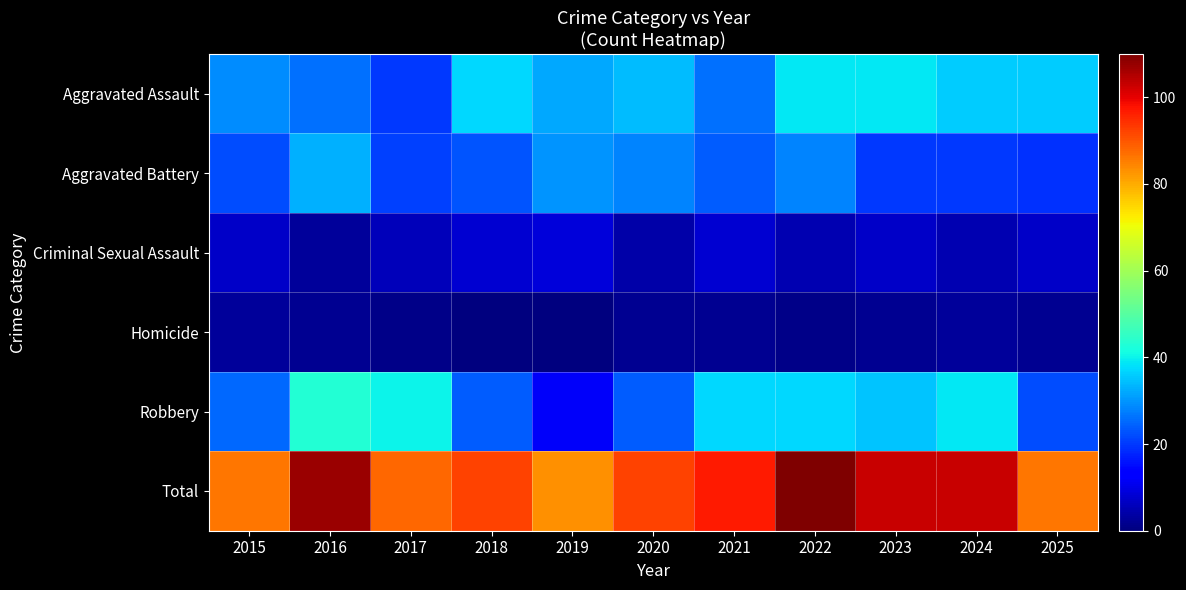

Which has a higher value, 2016 or 2021?

2016